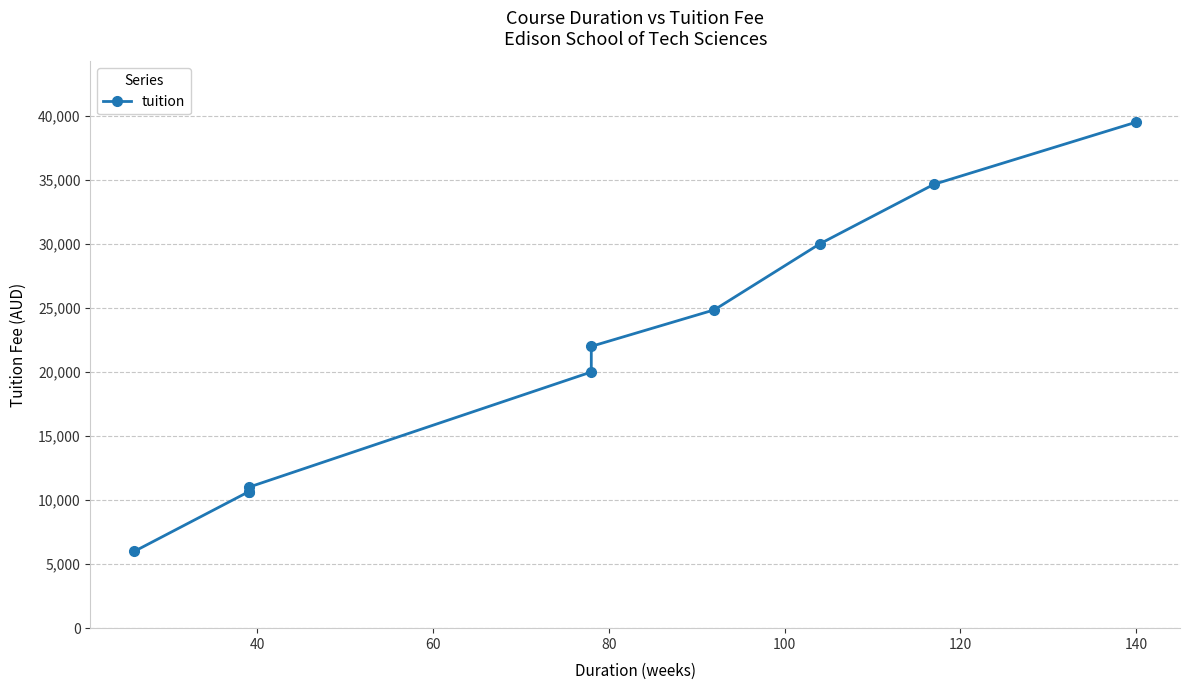

What is the average value?

20930